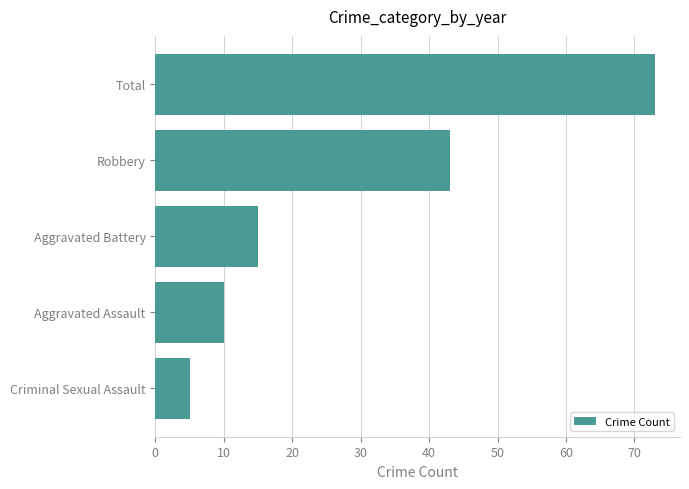

What is the maximum value shown in the chart?

73